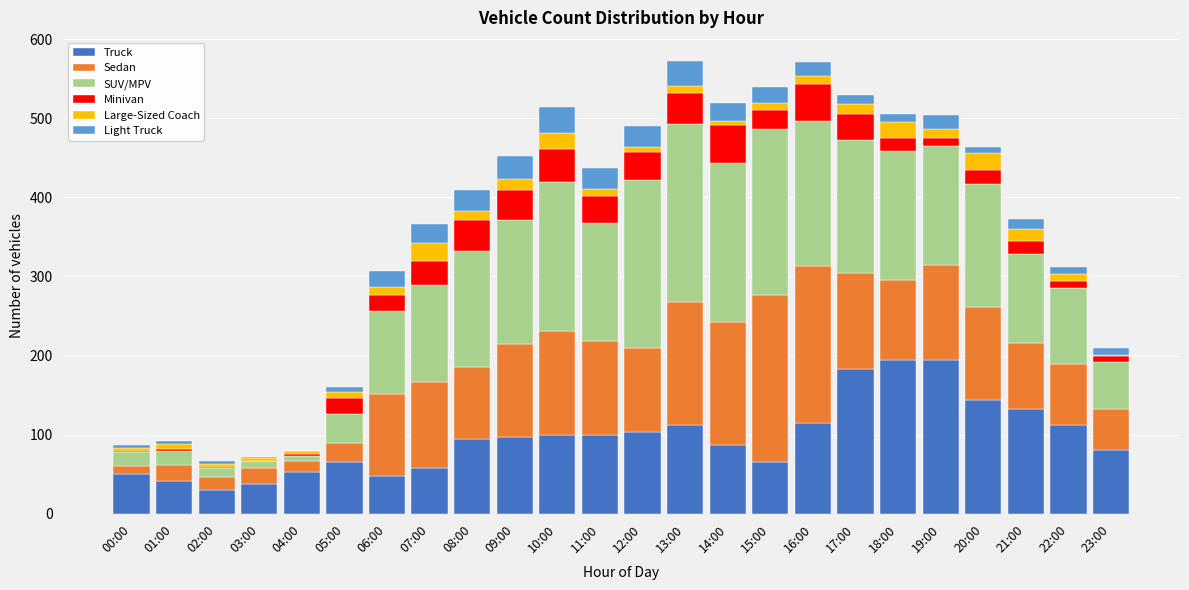

True or false: Truck has a value of 132 at 11:00.

False